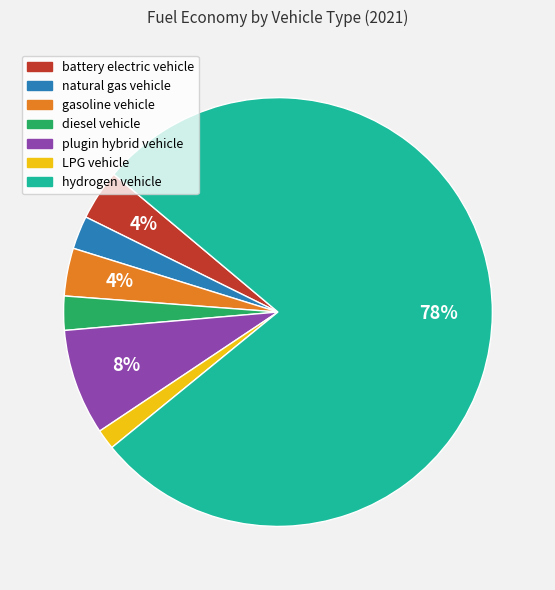

To the nearest percent, what is the average slice percentage?

14%